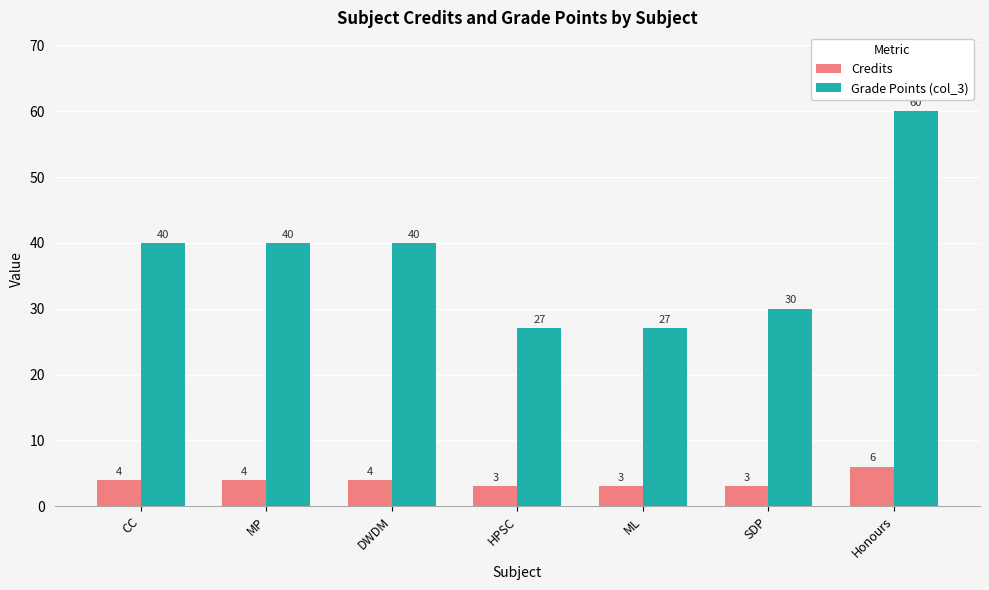

What is the greatest value displayed?

60